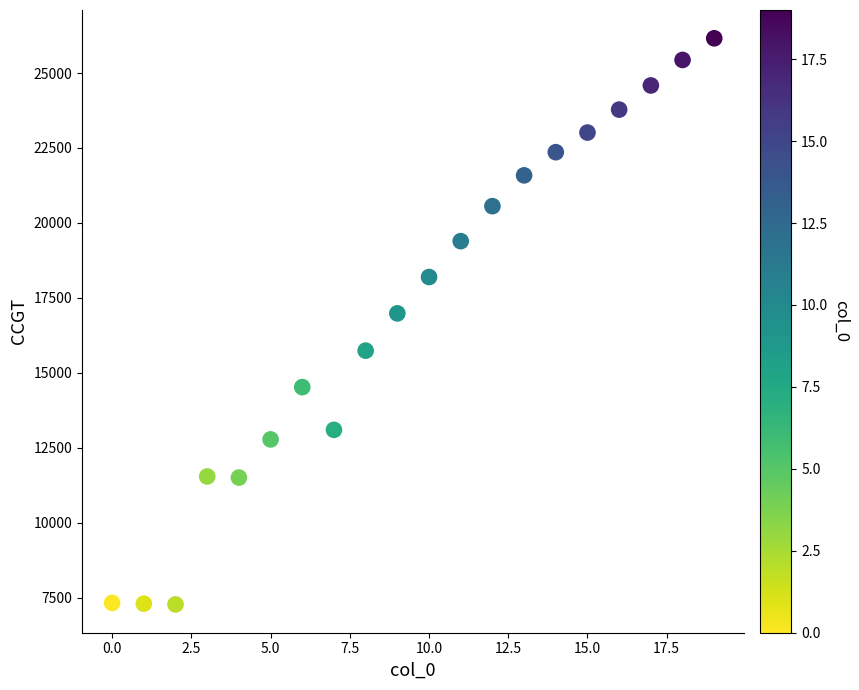

What is the range of Y values (max minus min)?

18884